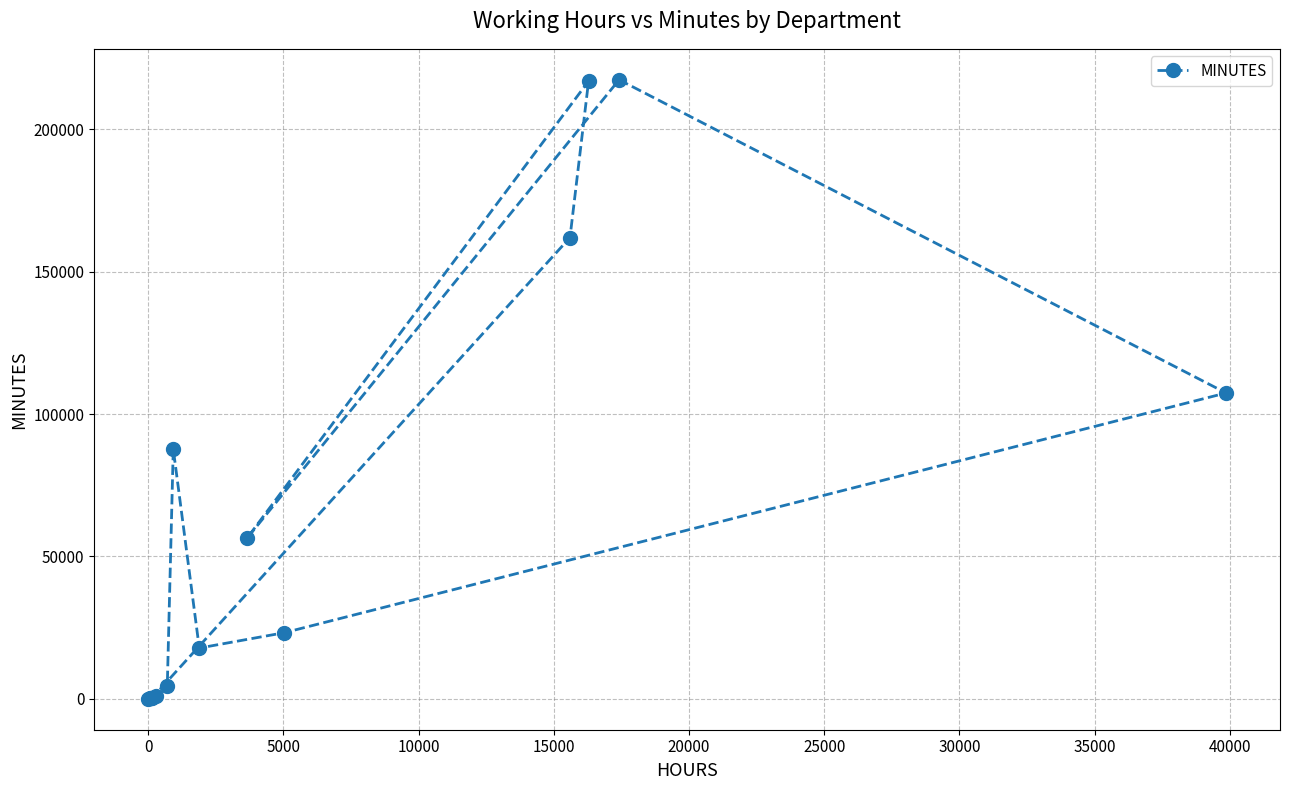

What is the difference between the maximum and minimum values?

217385